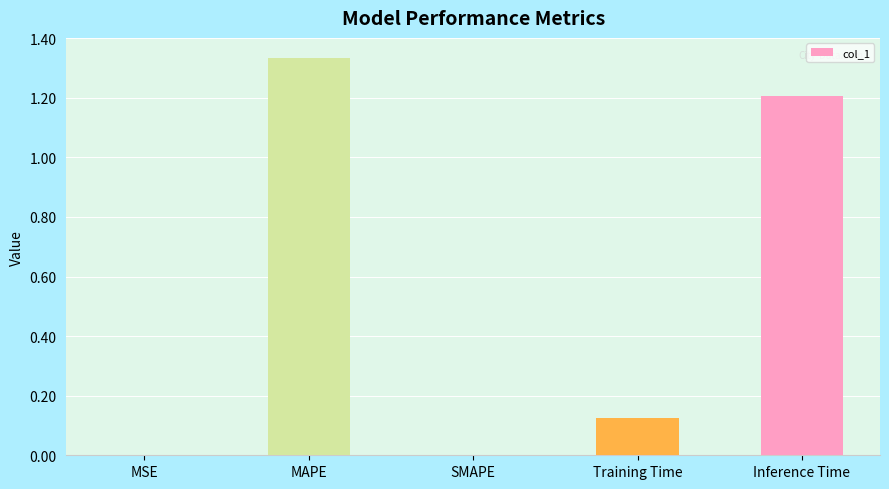

What is the change in value from SMAPE to Training Time?

+0.1